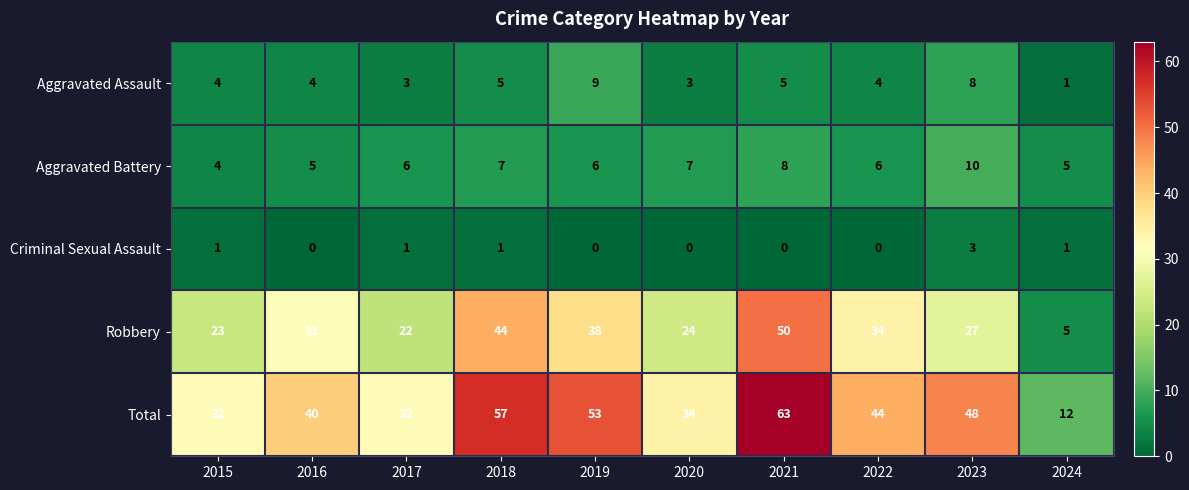

How many data points does each series have?

10